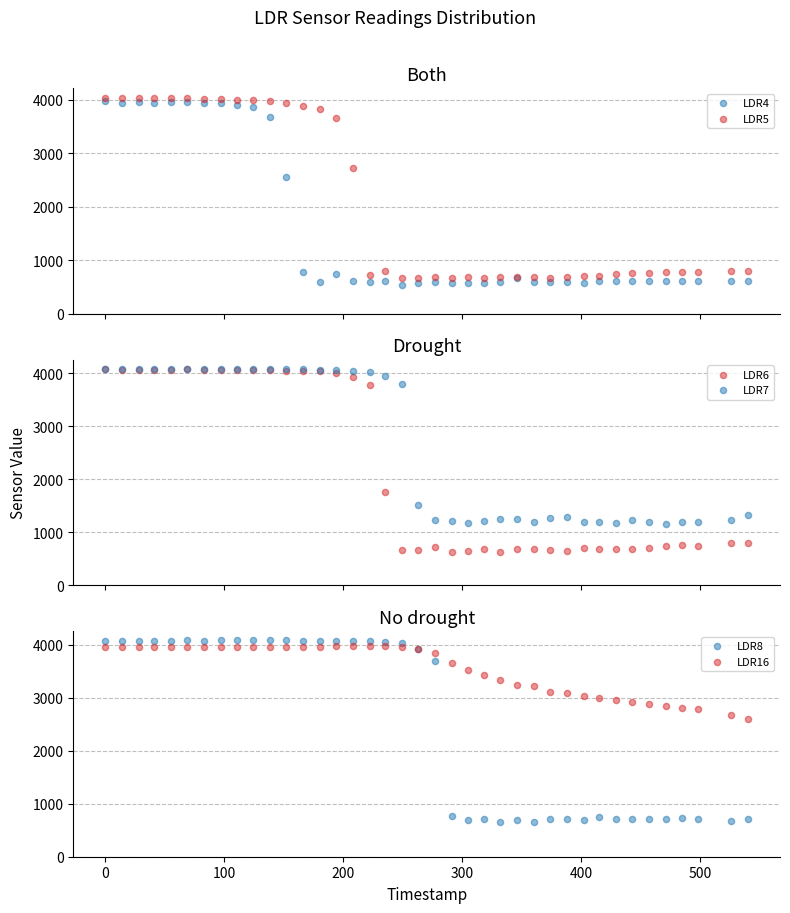

Which series reaches the maximum Y coordinate?

LDR8